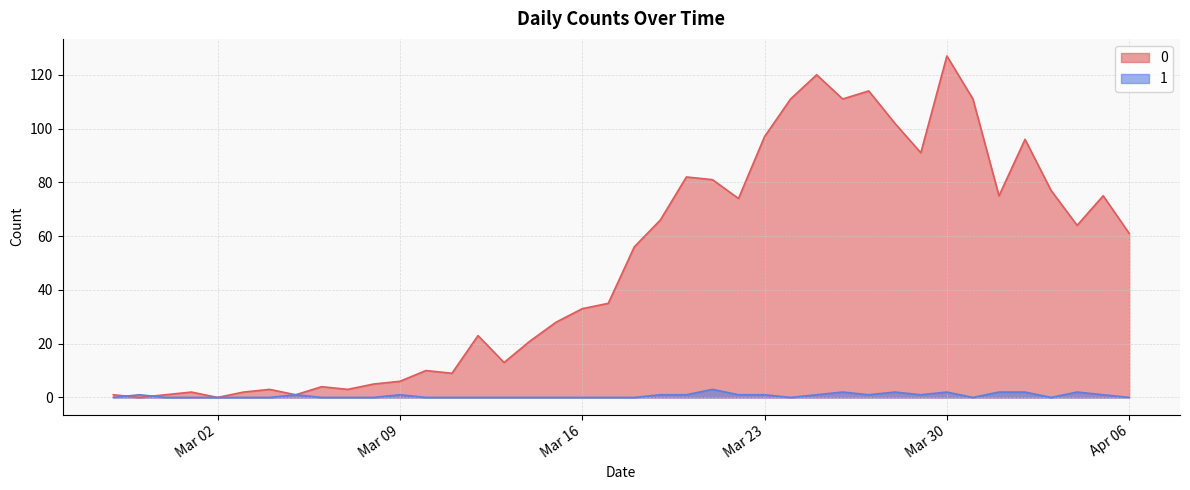

At how many categories does at least one series exceed 34?

21